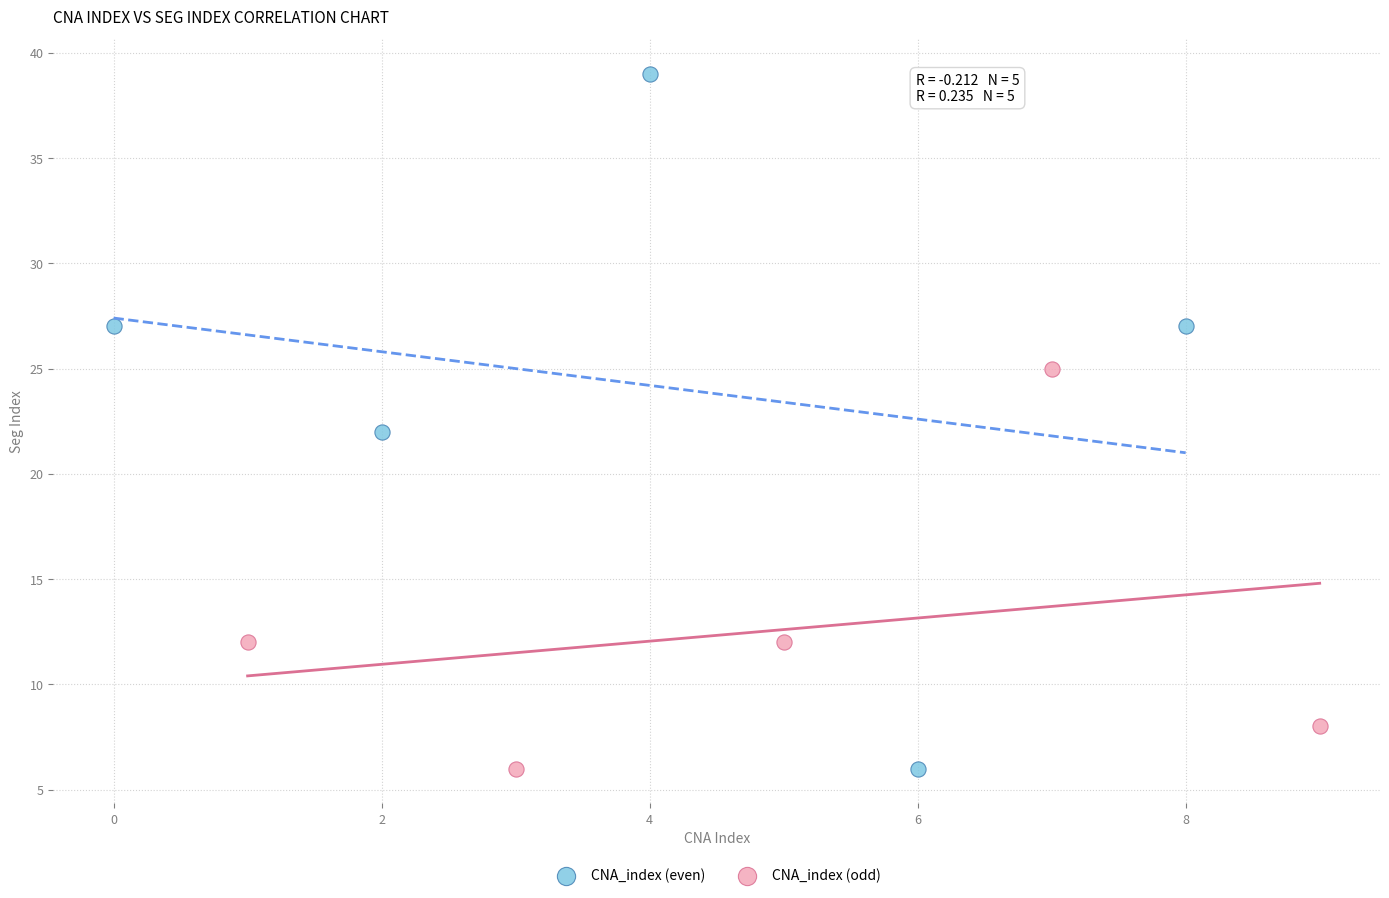

Which series contains the highest Y value?

CNA_index (even)